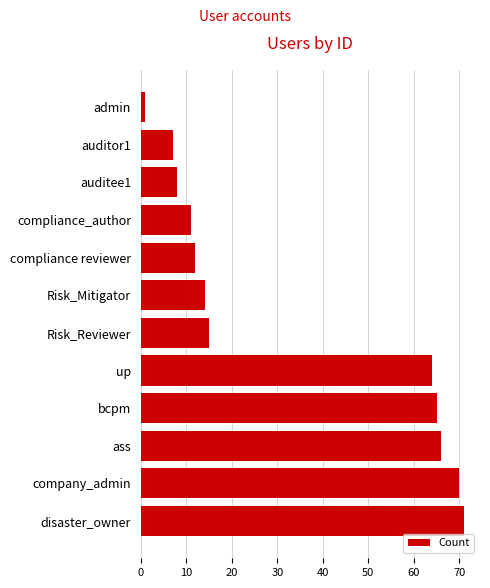

The value at ass is 38. True or false?

False